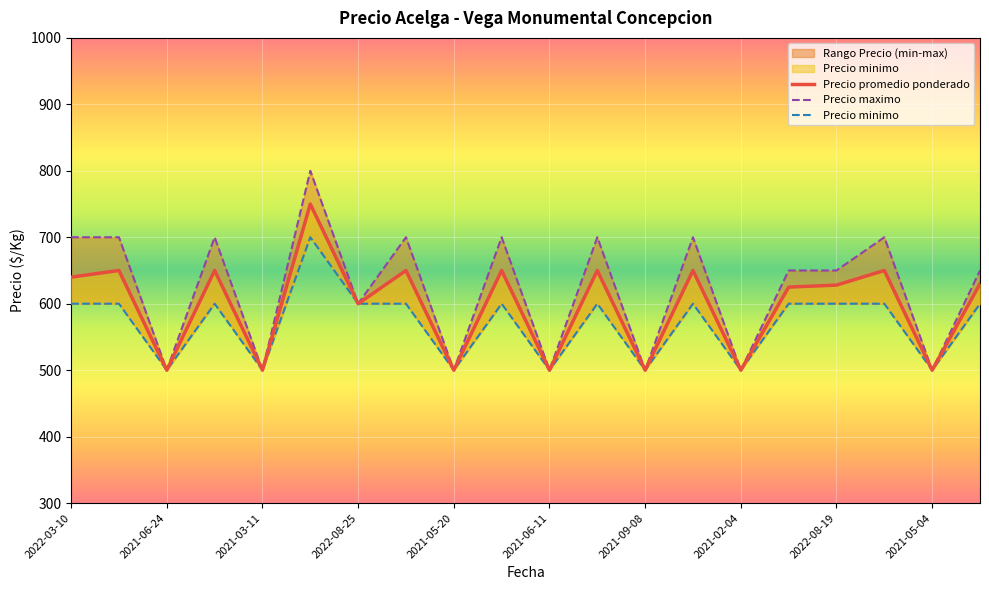

Rank the series at 2021-05-20 from highest to lowest value.

Precio maximo, Precio promedio ponderado, Precio minimo